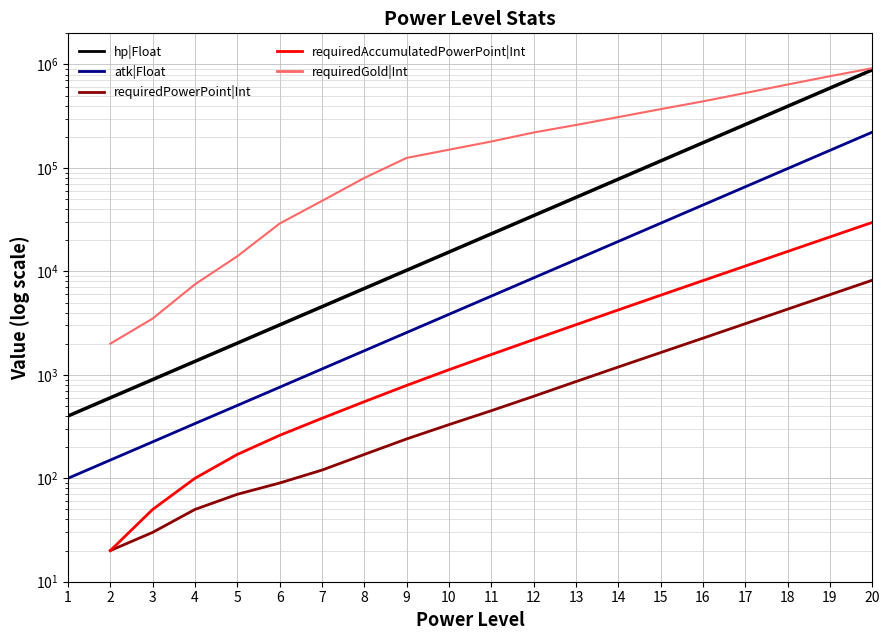

How many categories are shown in the chart?

20